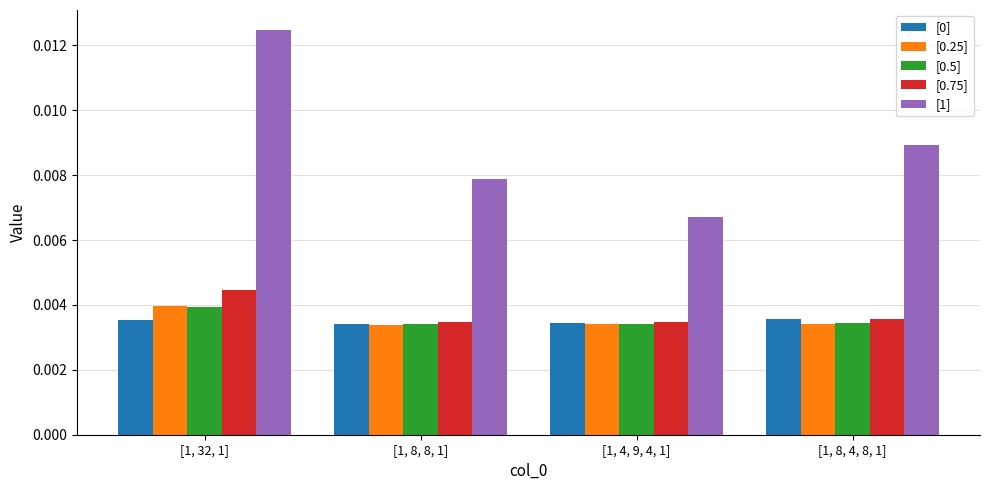

What is the label of the 4th bar from the left?

[1, 8, 4, 8, 1]